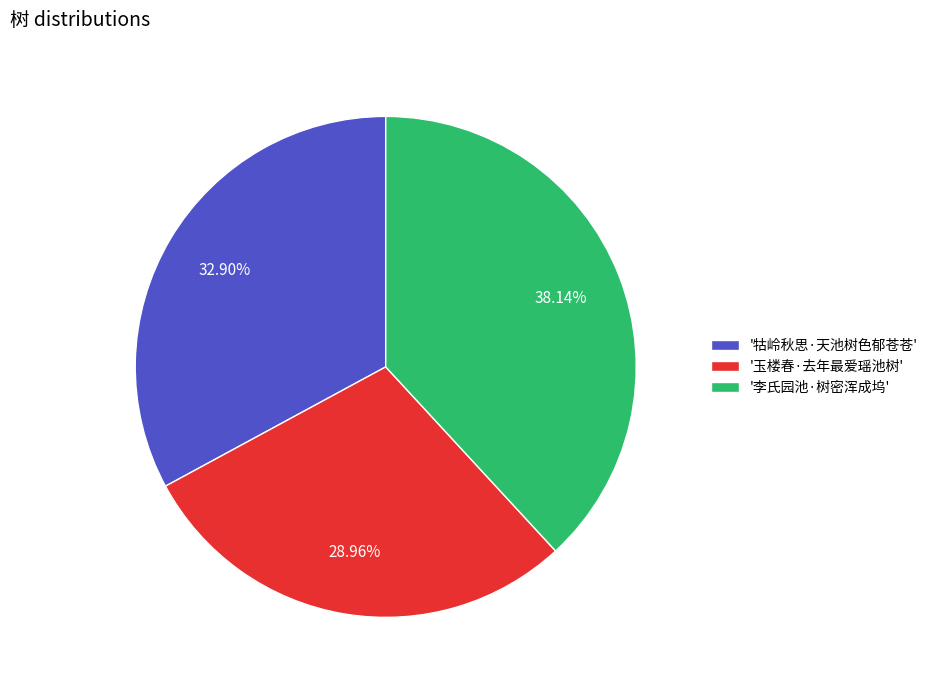

Between '玉楼春·去年最爱瑶池树' and '牯岭秋思·天池树色郁苍苍', which is larger?

'牯岭秋思·天池树色郁苍苍'